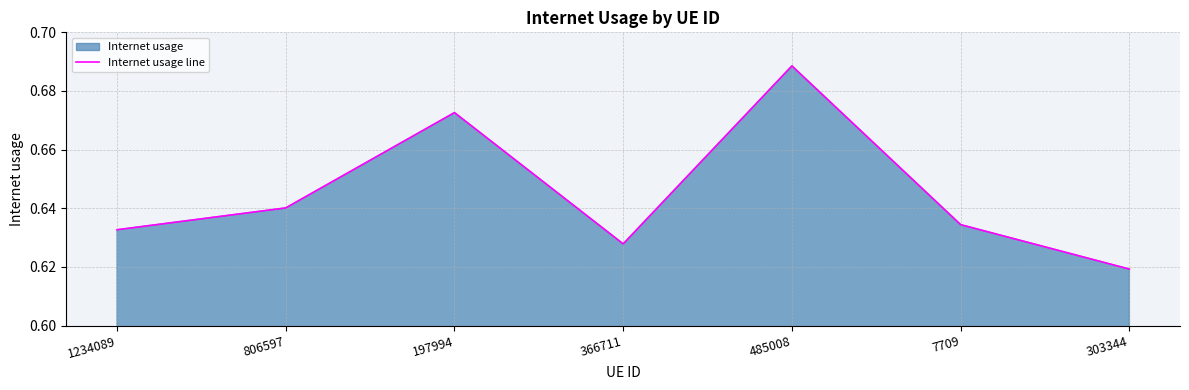

What is the difference between the second highest and minimum values?

0.1